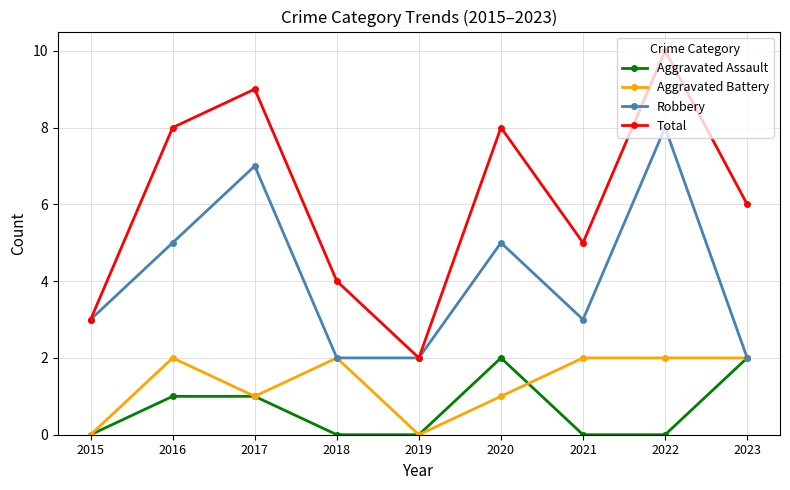

True or false: Total has a value of 8 at 2020.

True